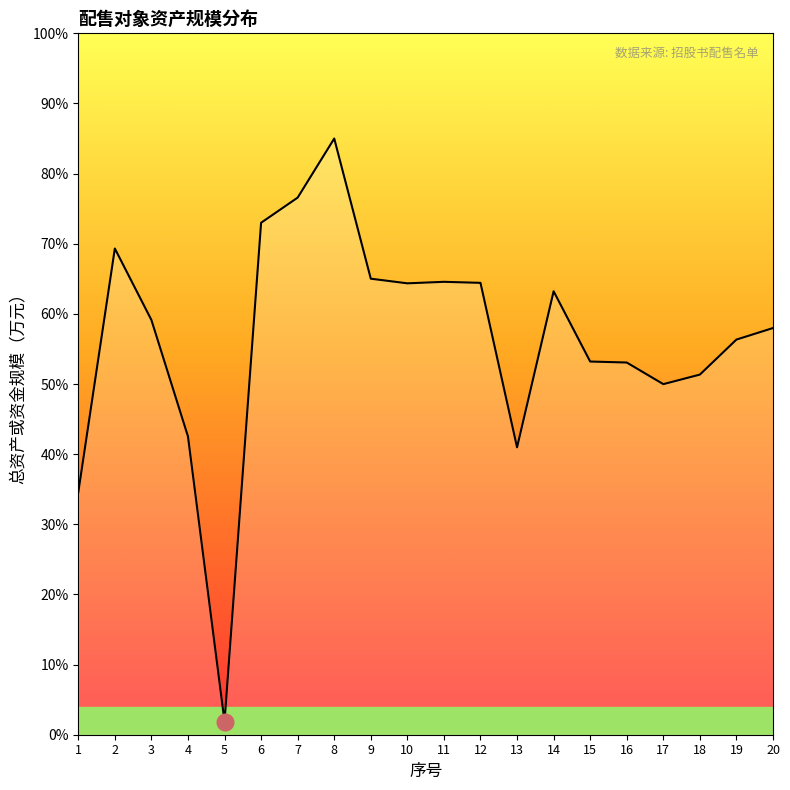

Reading left to right, what are all the values shown in this chart?

1=207340.9	2=415904.4	3=354787.7	4=255166.3	5=11276.6	6=437958.8	7=459475.3	8=510000.0	9=390104.1	10=386143.1	11=387434.1	12=386553.9	13=245845.7	14=379355.7	15=319246.3	16=318395.5	17=299901.0	18=308067.5	19=338034.2	20=347892.6